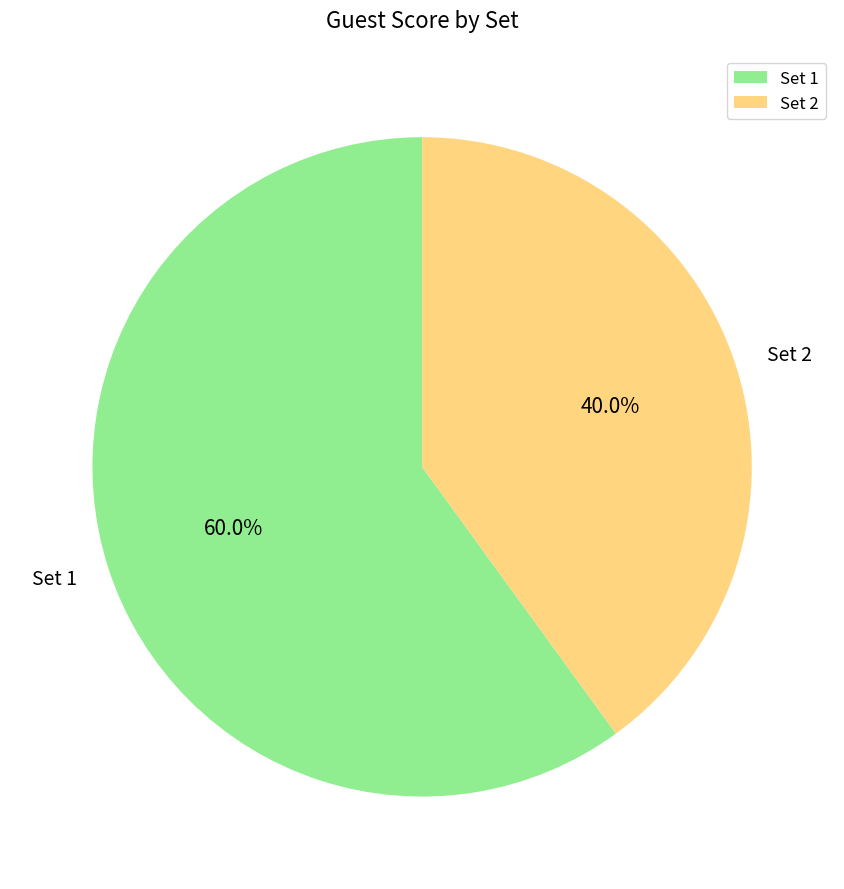

What is the ratio of the value at Set 2 to the value at Set 1?

0.7